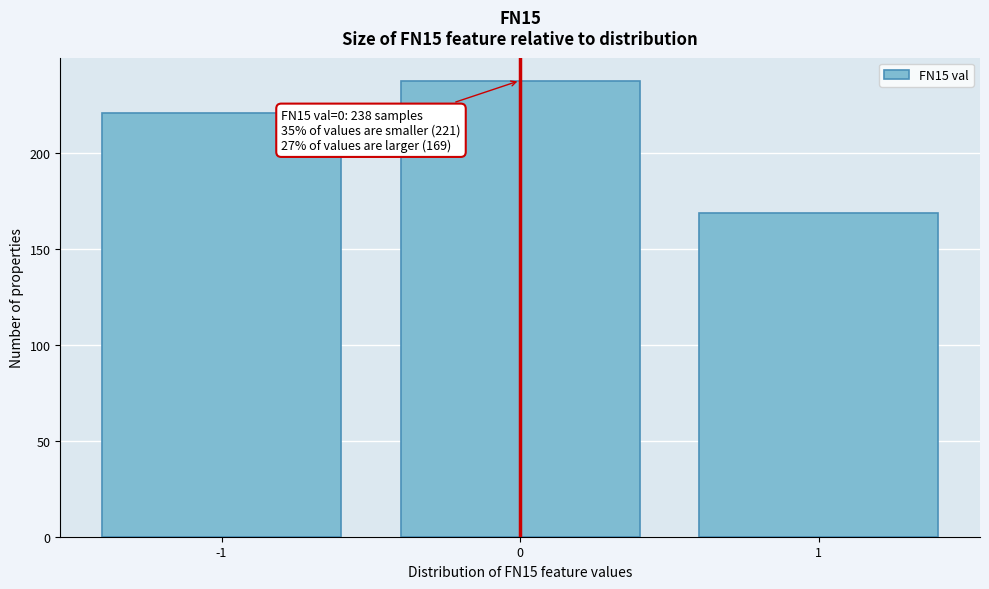

Which range on the x-axis has the tallest bar?

-0.5 to 0.5